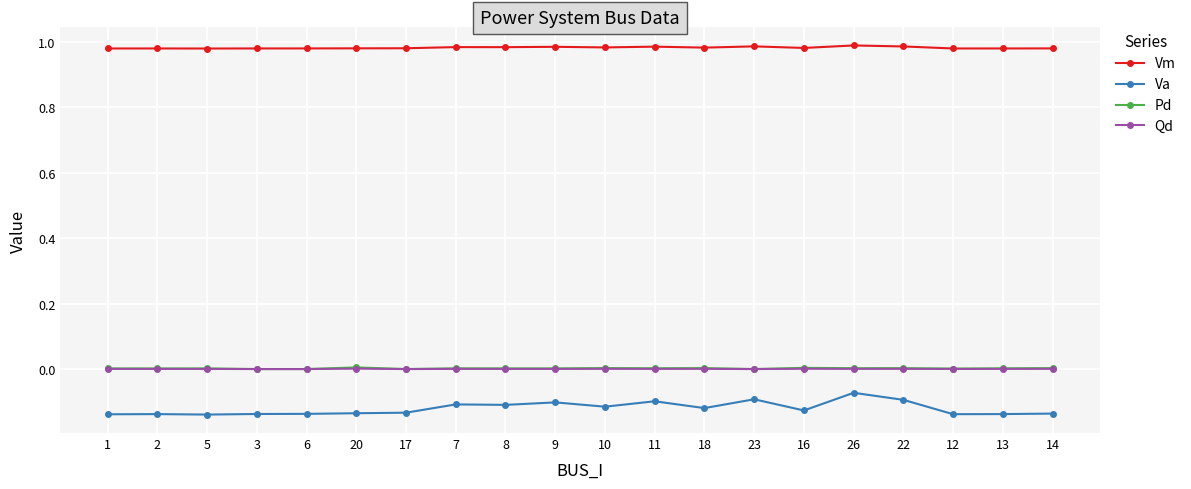

True or false: Vm has more than 0 points higher than both neighbors.

True